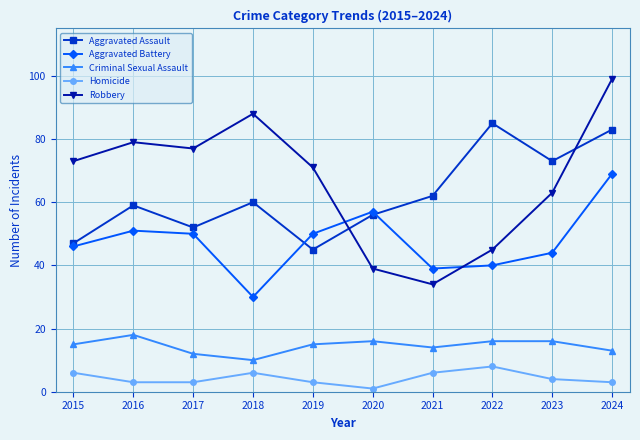

Where is the first local maximum for Criminal Sexual Assault?

2016